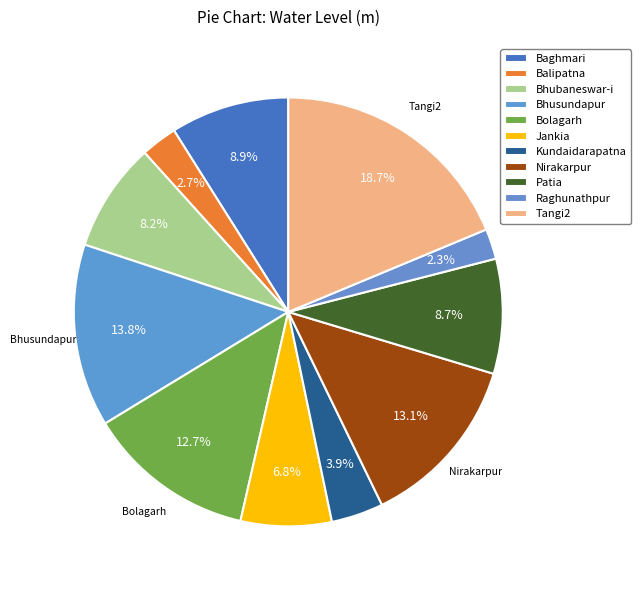

How many segments does this pie chart have?

11